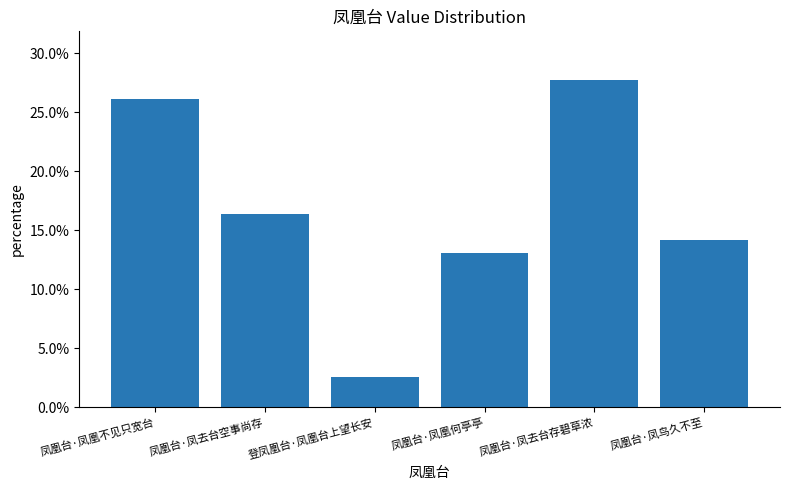

Reading right to left, extract all data points from this chart.

凤凰台·凤鸟久不至=0.1	凤凰台·凤去台存碧草浓=0.3	凤凰台·凤凰何亭亭=0.1	登凤凰台·凤凰台上望长安=0.0	凤凰台·凤去台空事尚存=0.2	凤凰台·凤凰不见只宽台=0.3